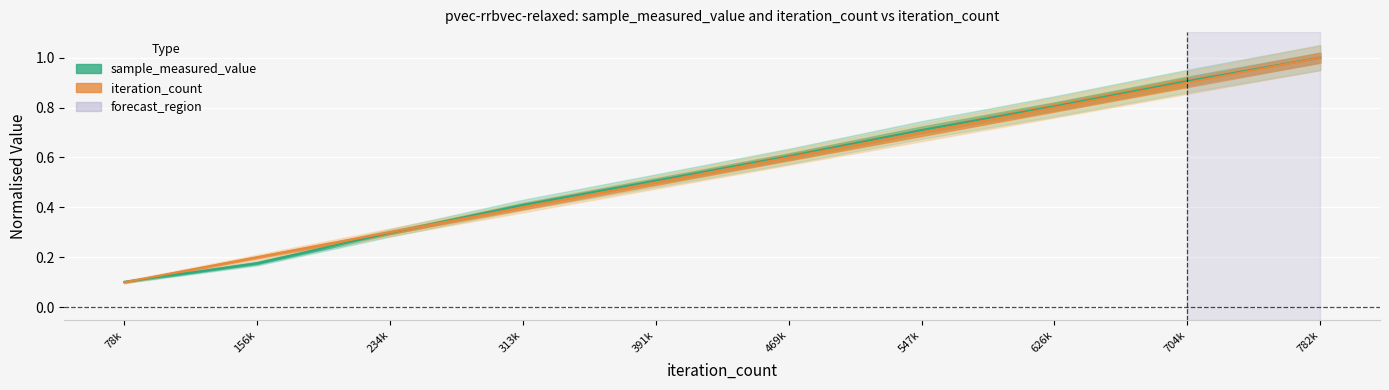

What value does the sample_measured_value series have at 391k?

0.5